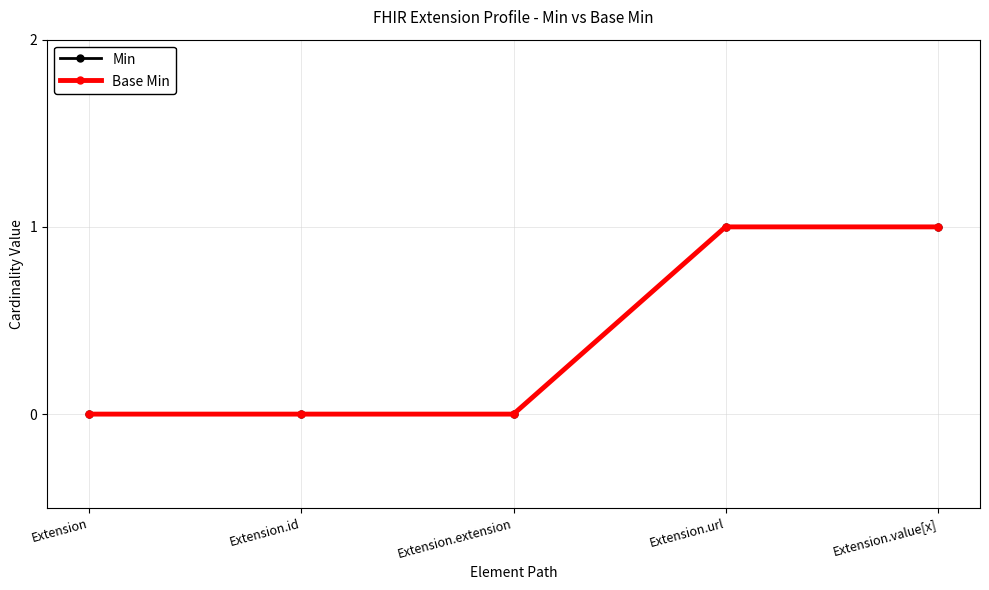

Count the number of categories in the chart.

5